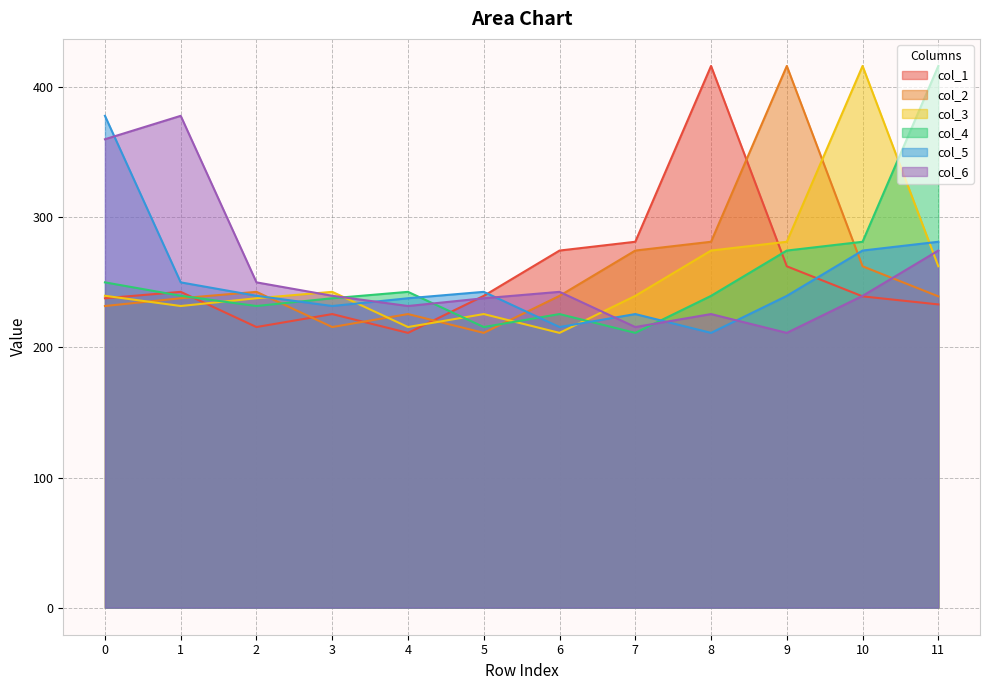

Which series has the largest range (max minus min)?

col_1